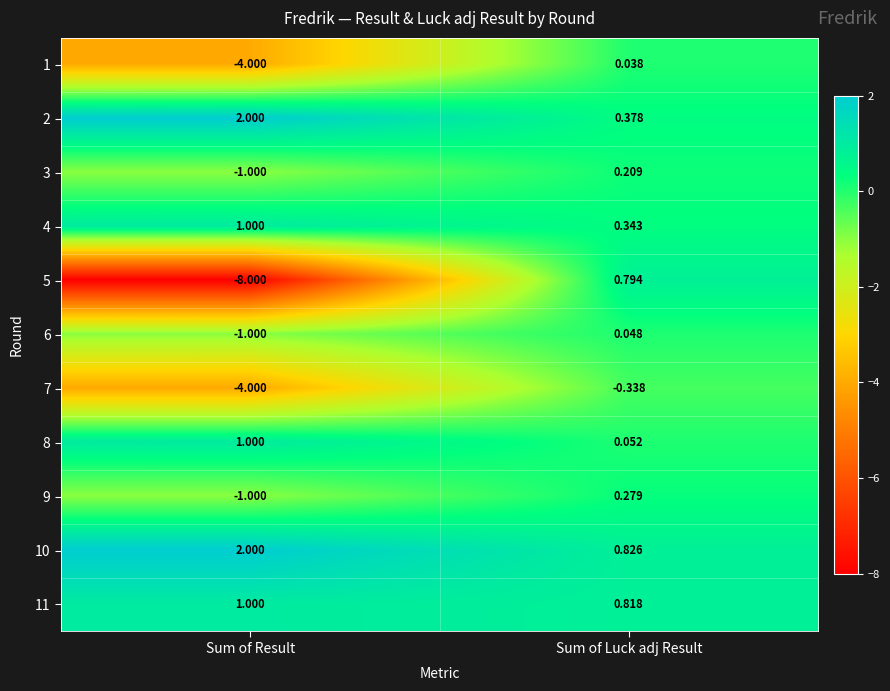

Which series has the largest range (max minus min)?

5